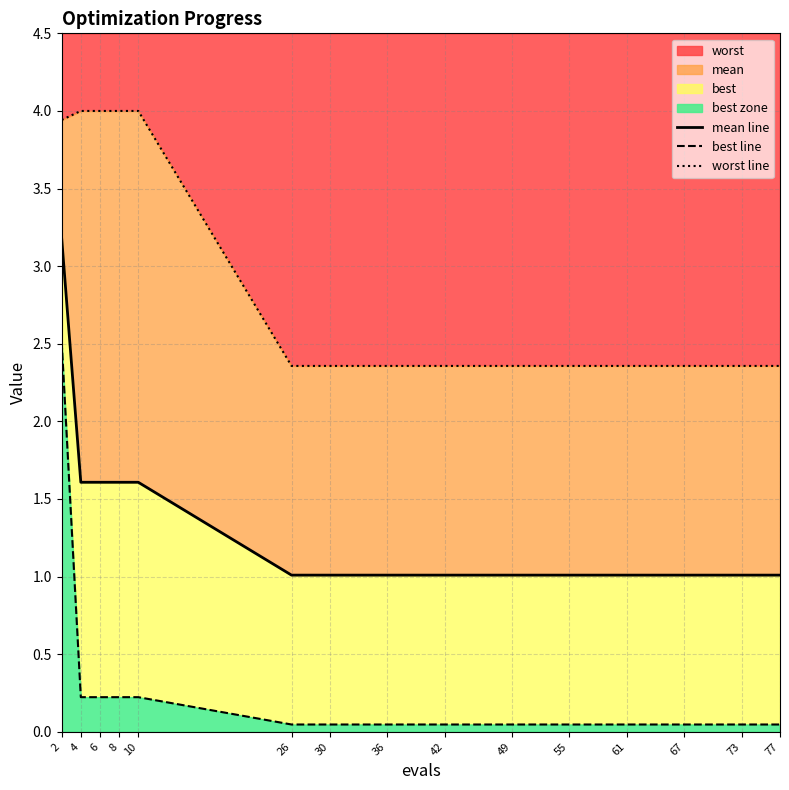

Which series has the widest spread of values?

best line